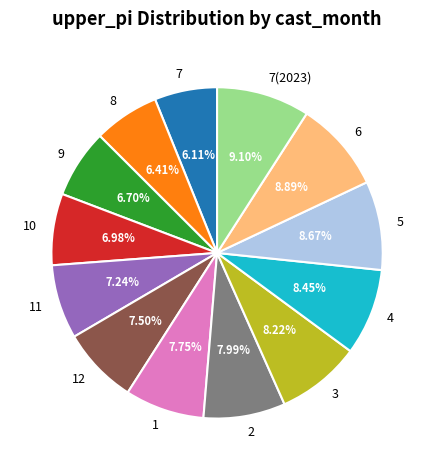

How many segments does this pie chart have?

13